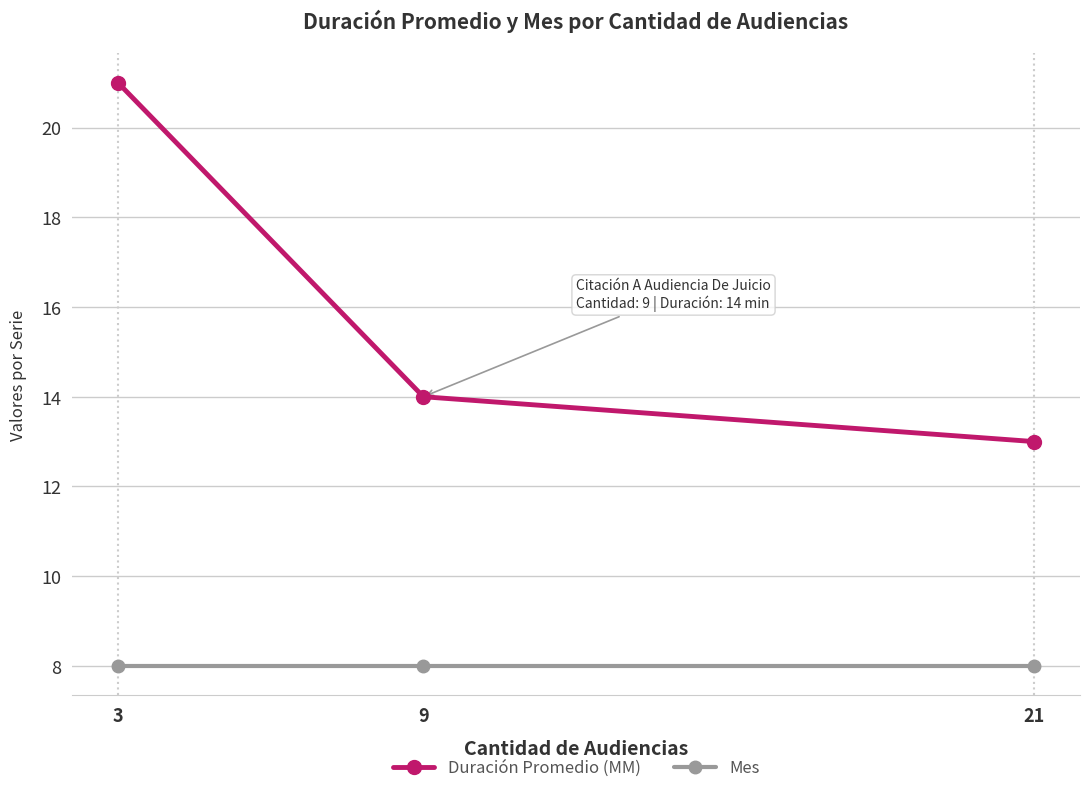

What is the average value of the Duración Promedio (MM) series?

16